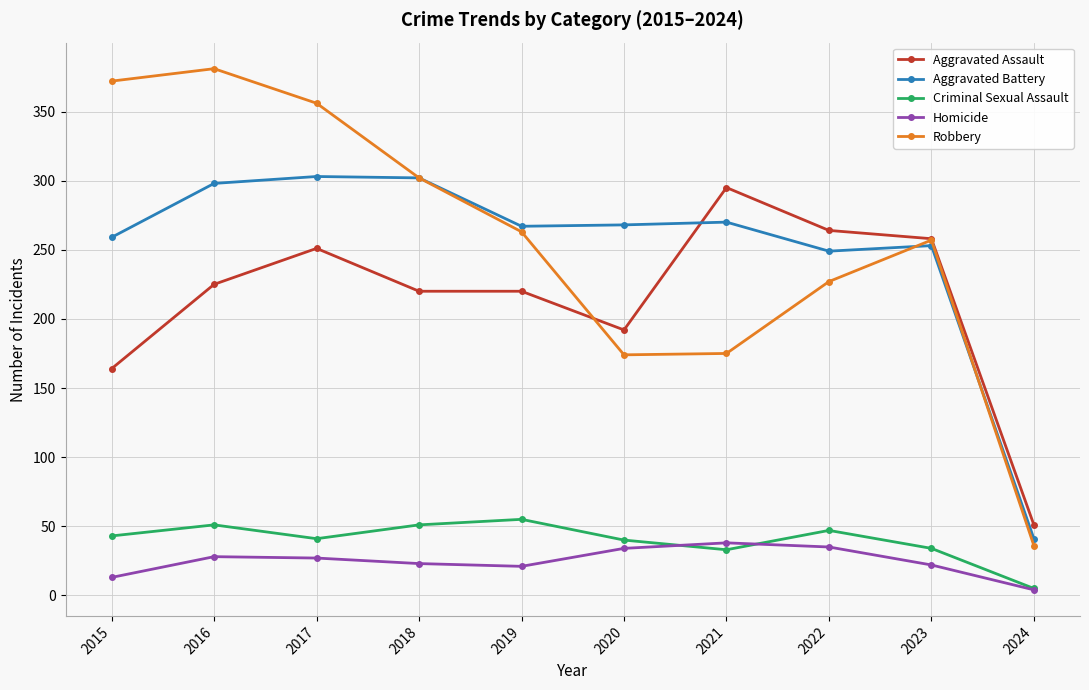

What is the difference between the maximum and second lowest values in the Criminal Sexual Assault series?

22